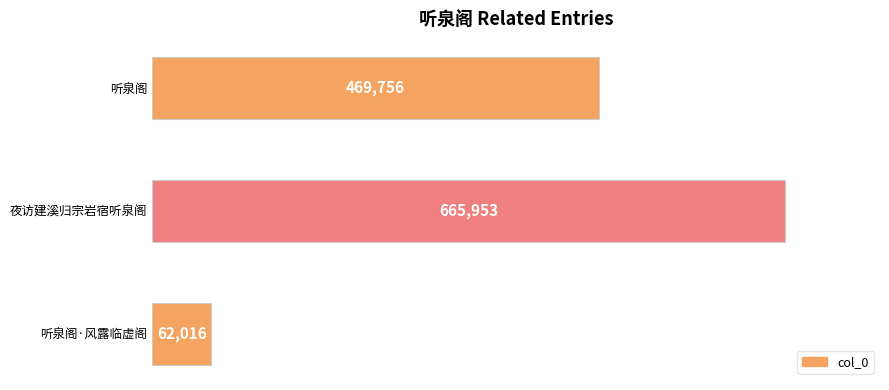

What is the difference between the maximum and minimum values?

603937